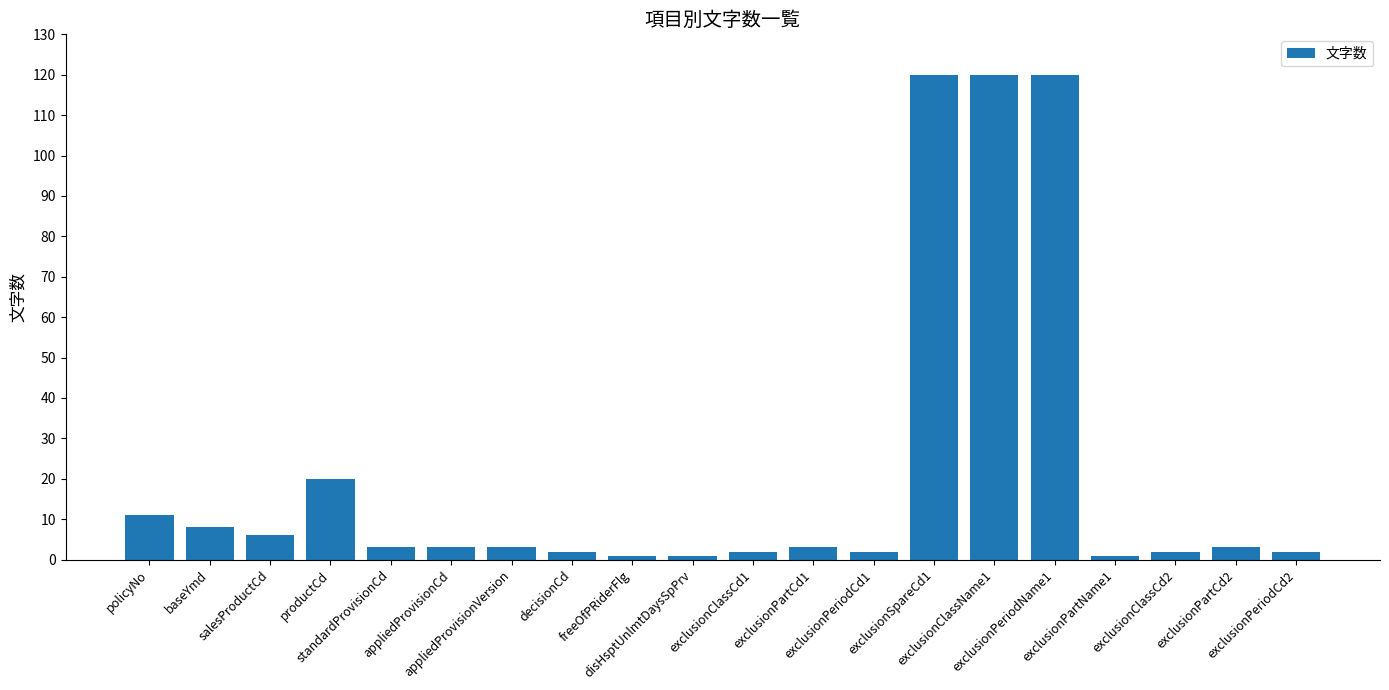

Reading left to right, extract all data points from this chart.

policyNo=11	baseYmd=8	salesProductCd=6	productCd=20	standardProvisionCd=3	appliedProvisionCd=3	appliedProvisionVersion=3	decisionCd=2	freeOfPRiderFlg=1	disHsptUnlmtDaysSpPrv=1	exclusionClassCd1=2	exclusionPartCd1=3	exclusionPeriodCd1=2	exclusionSpareCd1=120	exclusionClassName1=120	exclusionPeriodName1=120	exclusionPartName1=1	exclusionClassCd2=2	exclusionPartCd2=3	exclusionPeriodCd2=2